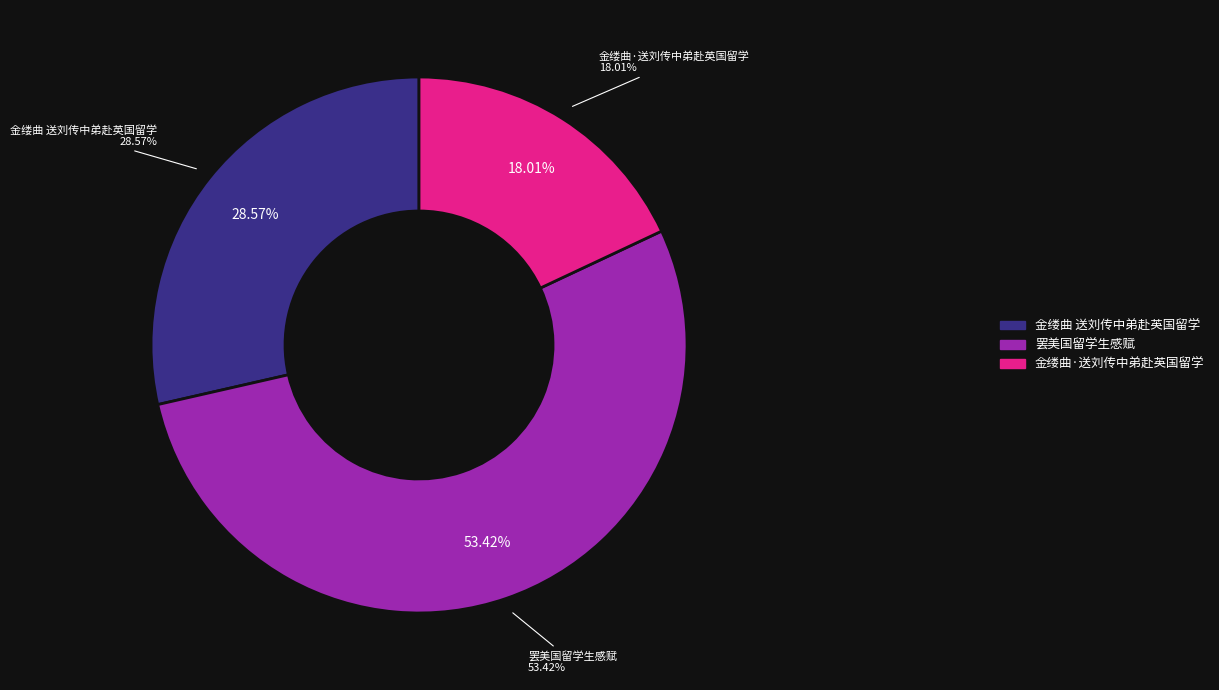

Which slice is the largest?

罢美国留学生感赋